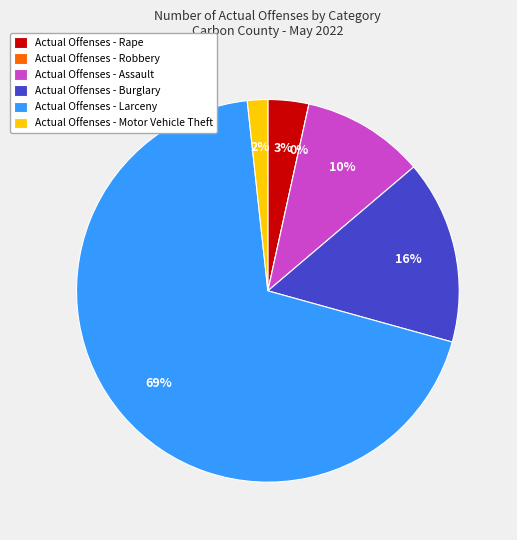

What percentage is the Assault slice, to the nearest percent?

10%